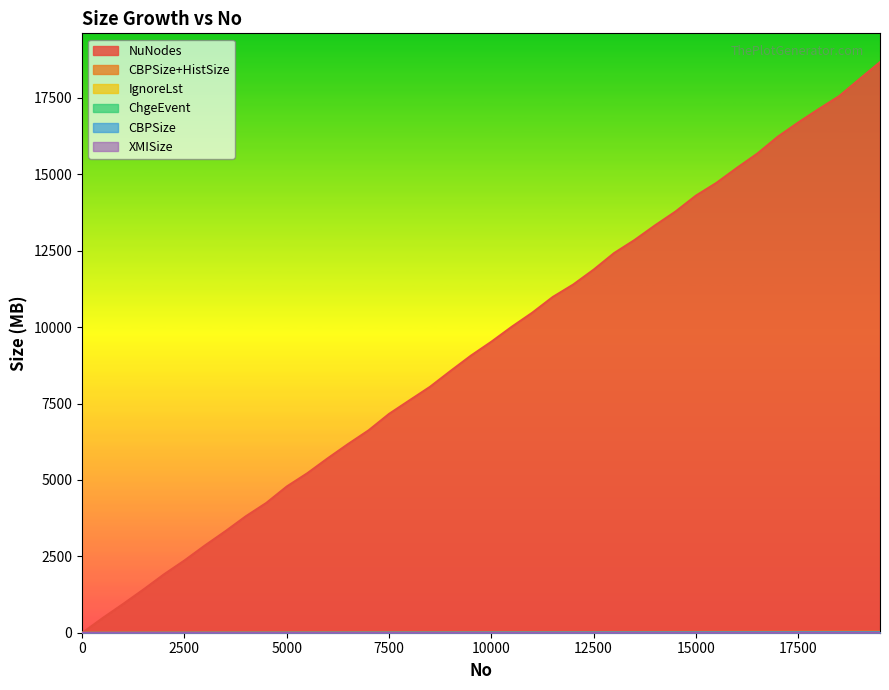

What is the total value across all series at 500?

486.8